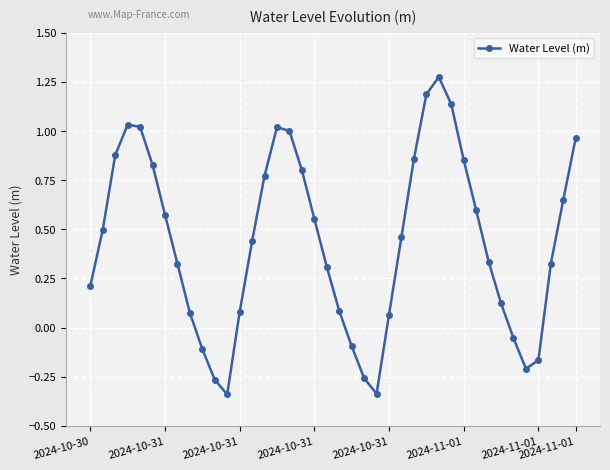

How many points are lower than both their immediate neighbors (excluding endpoints)?

3